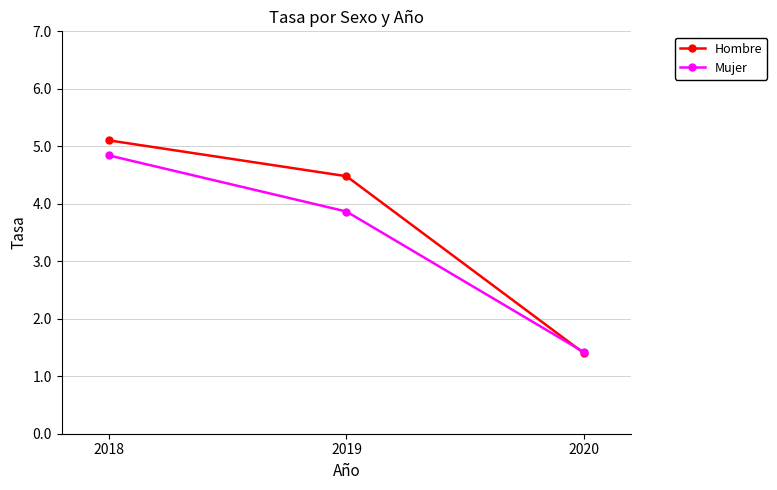

List the labels in order of Hombre value, smallest first.

2020, 2019, 2018